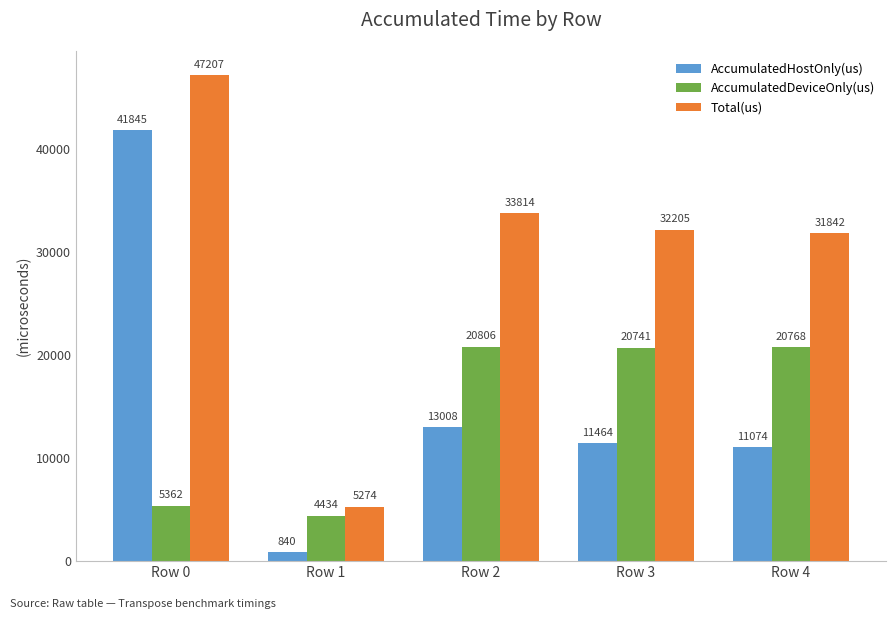

What is the average value of the AccumulatedHostOnly(us) series?

15646.4